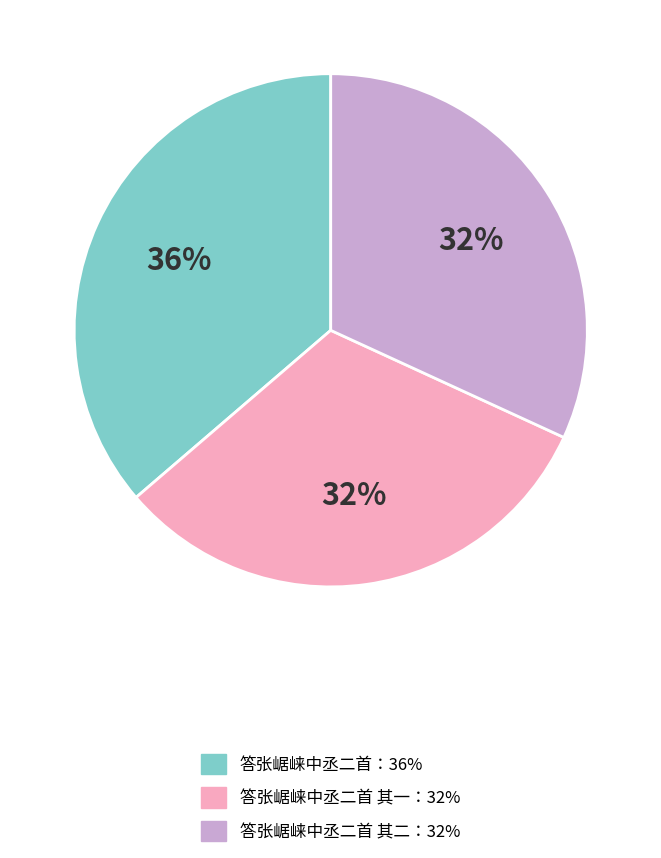

Is there any slice that represents more than half of the pie?

No